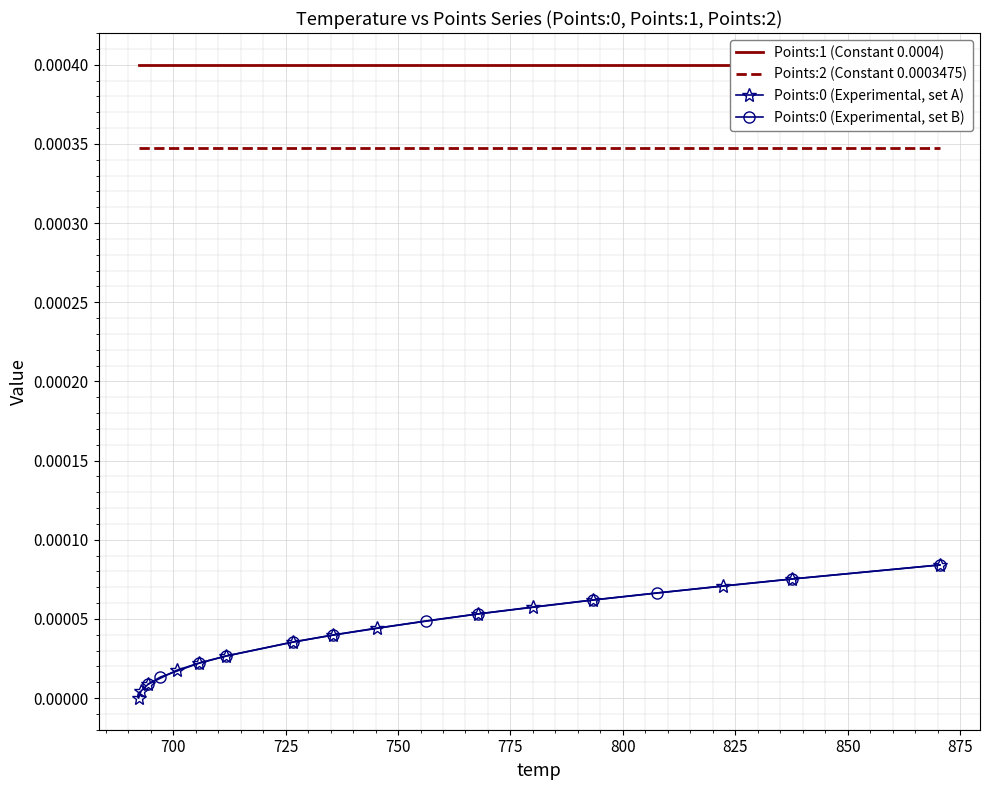

Between 16 and 18, which is larger?

18